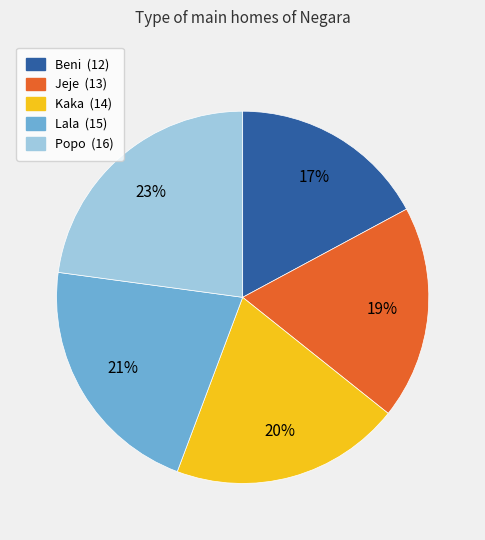

Is Lala the majority of the pie?

No